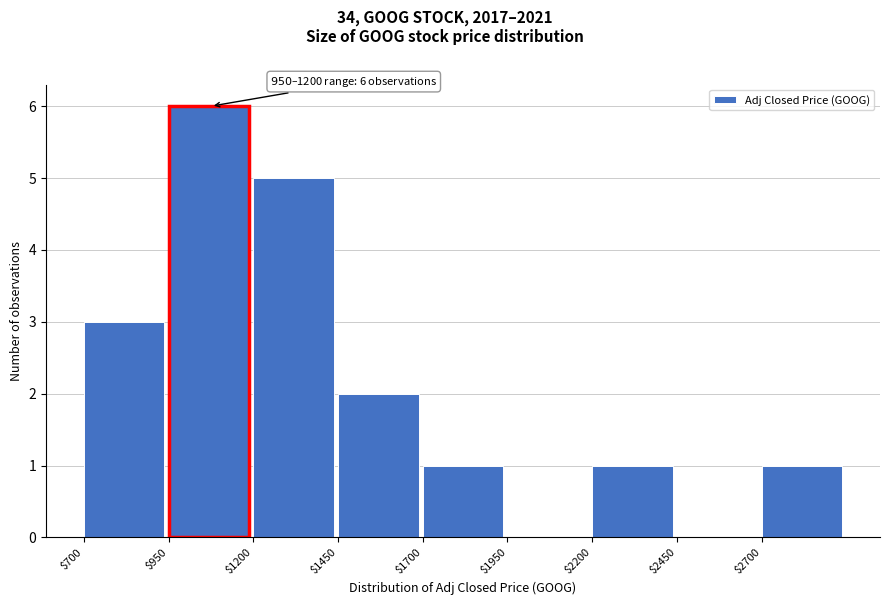

Over which range of the x-axis is the bar tallest?

950 to 1200